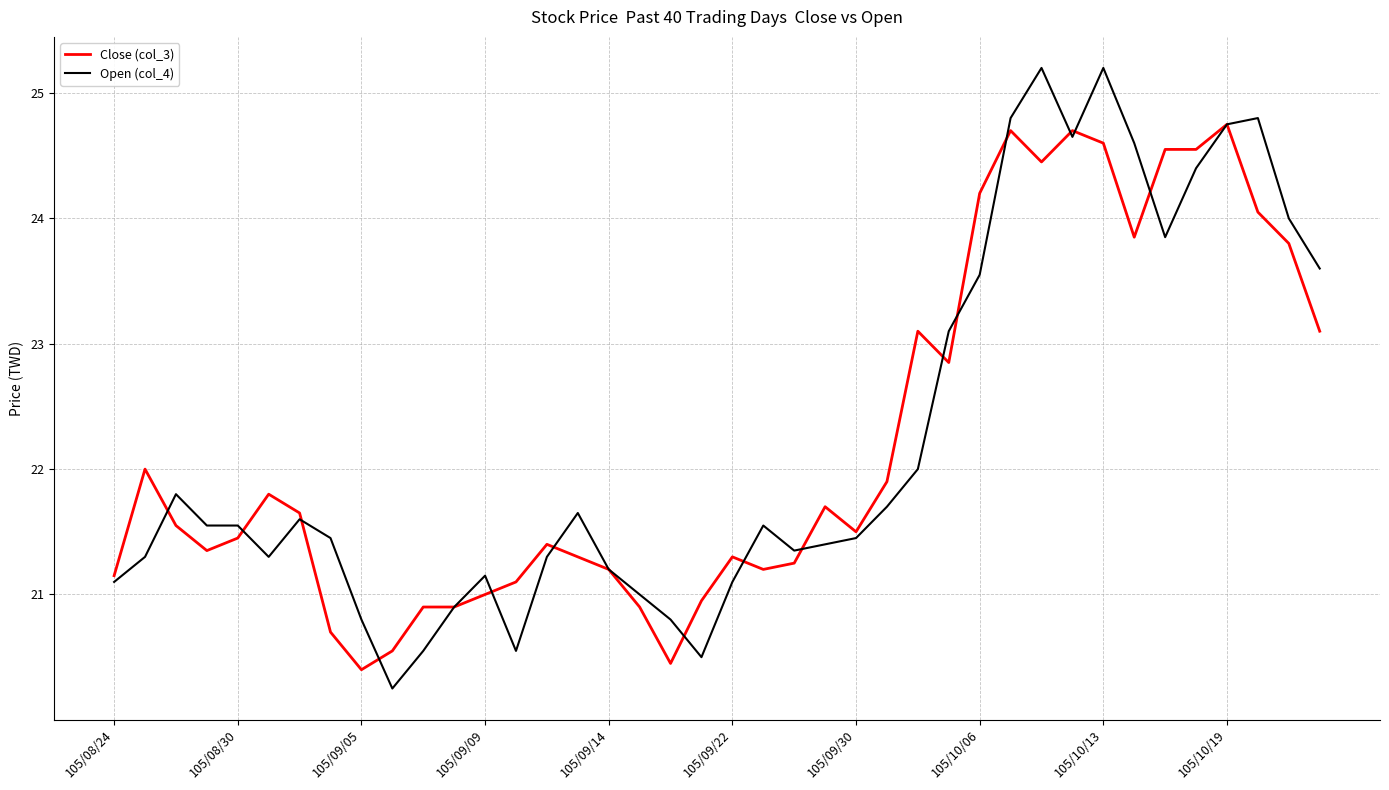

What is the maximum value shown in the chart?

25.2